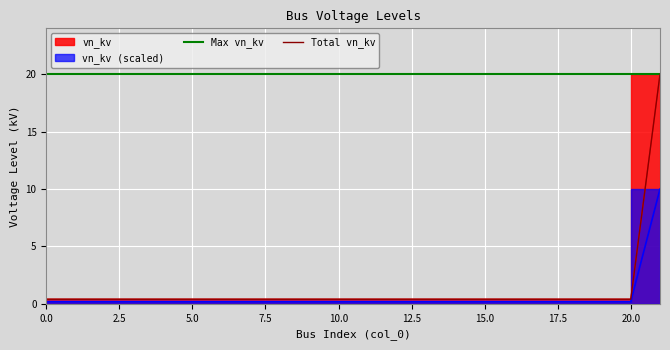

True or false: the data has more than 2 interior local peaks.

False